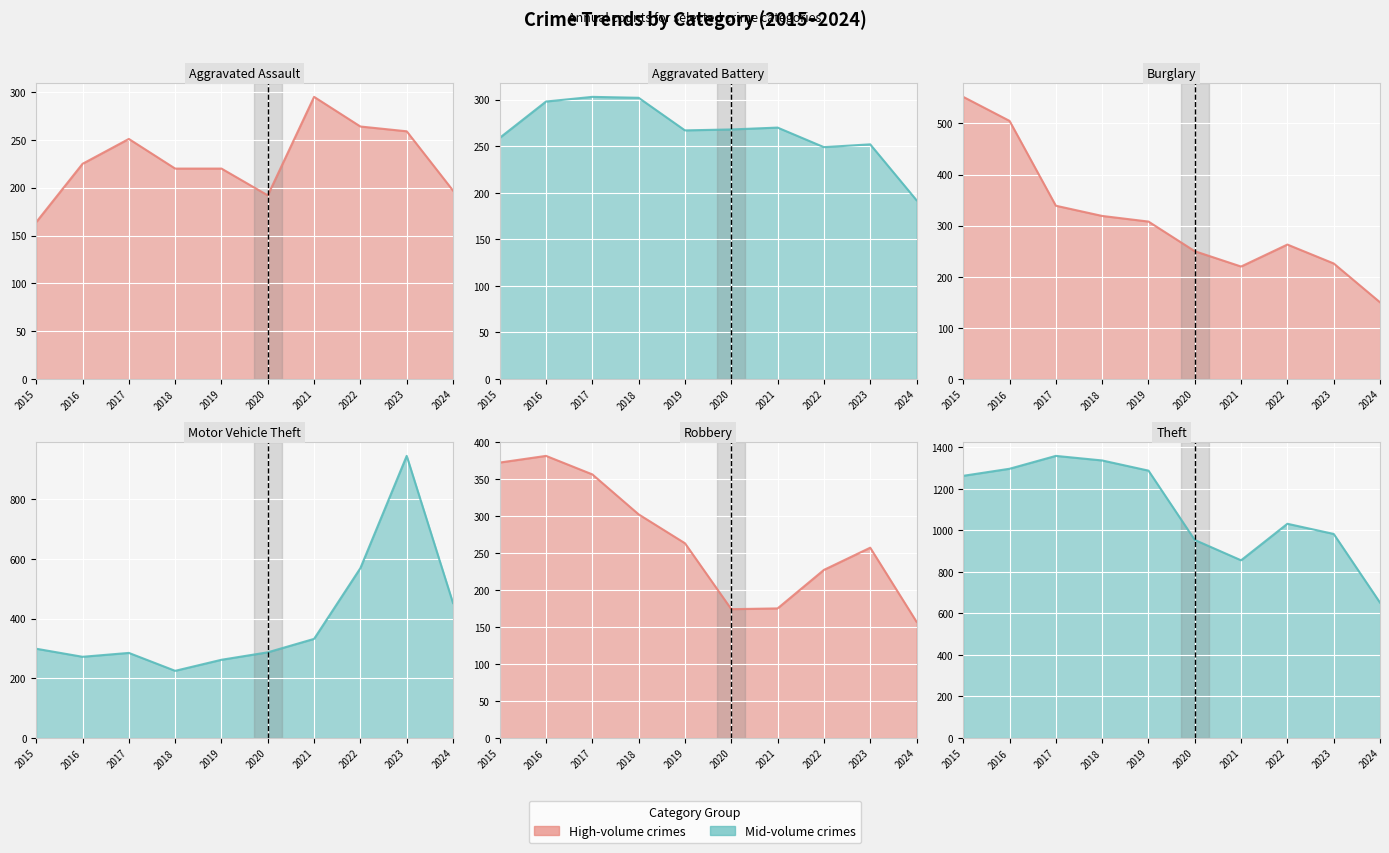

Which series has the widest spread of values?

Motor Vehicle Theft